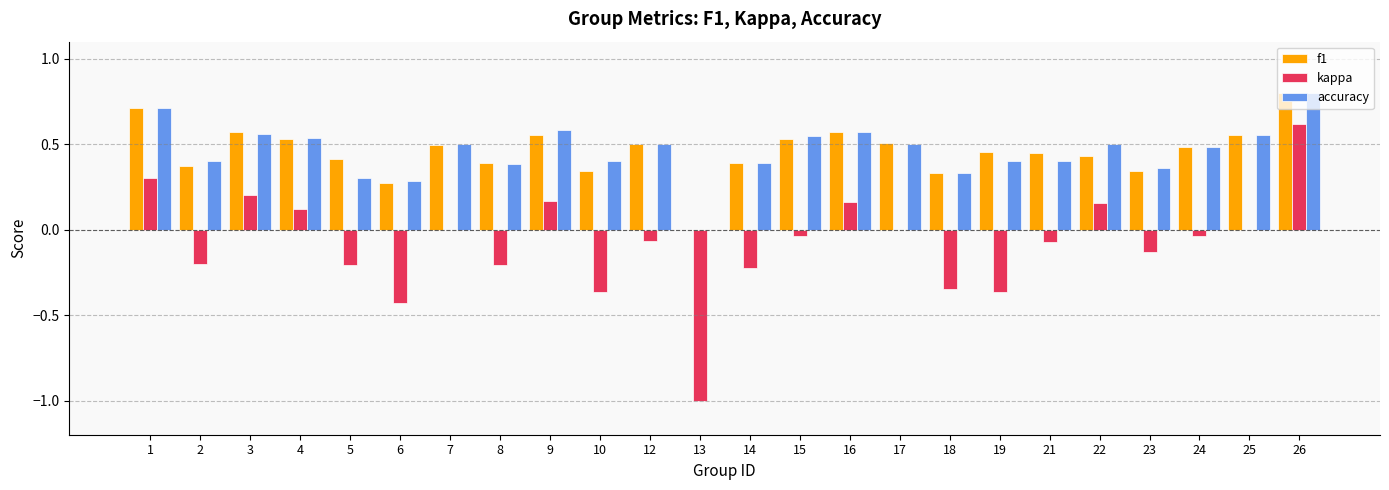

What is the maximum value for accuracy?

0.8